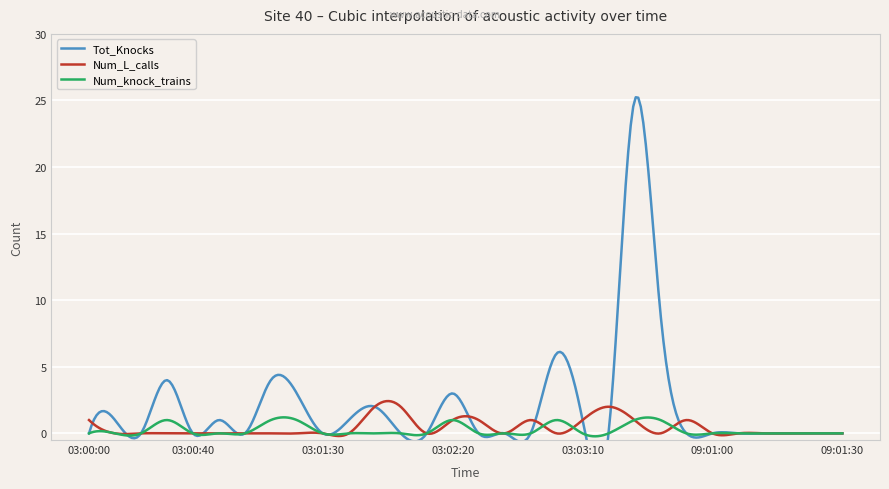

Is it true that Num_L_calls equals 1 at 03:02:30?

True